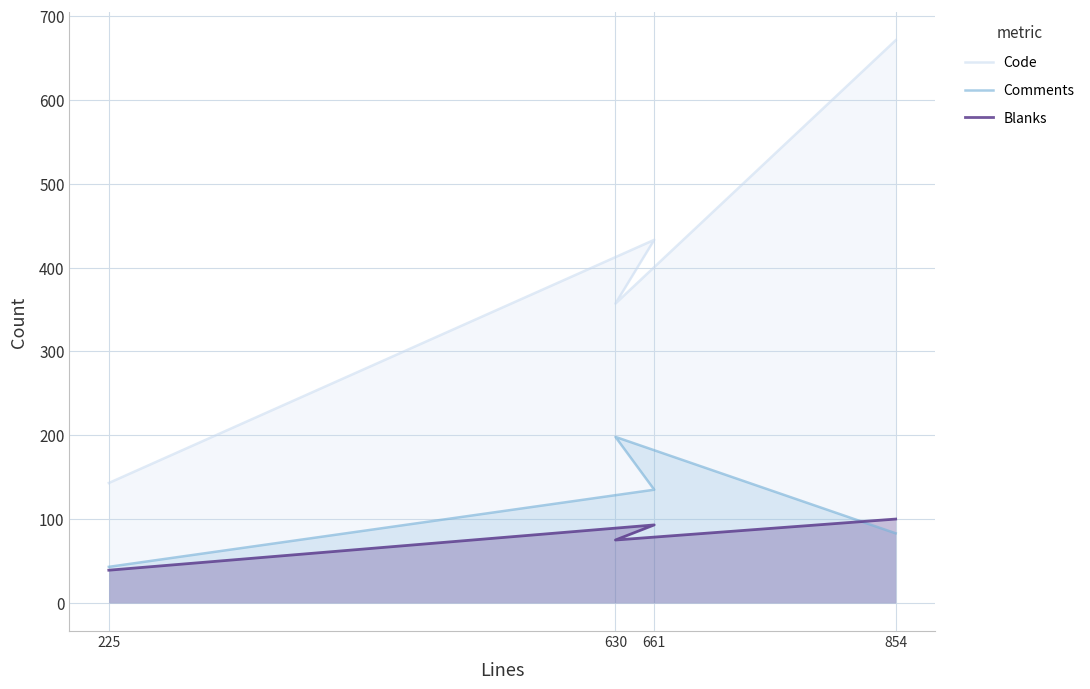

At 630, list the series in order from smallest to largest.

Blanks, Comments, Code